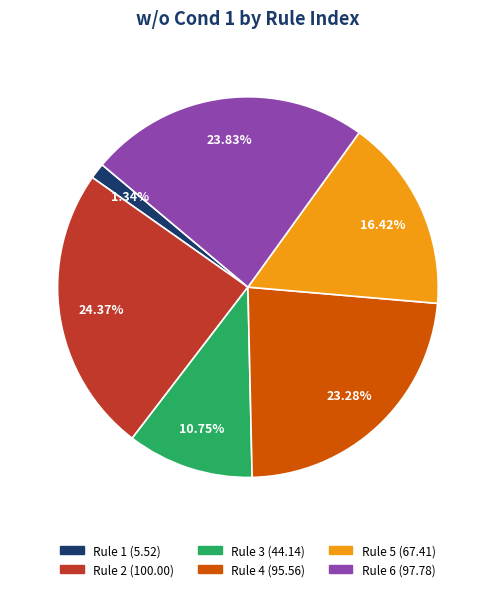

Which has a higher value, Rule 5 or Rule 3?

Rule 5